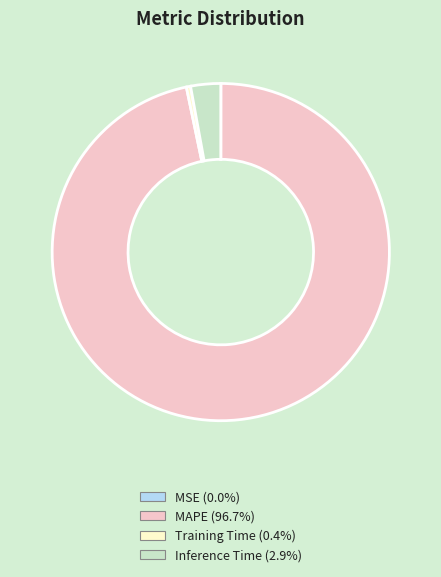

Do MAPE and Inference Time together represent more than half of the pie?

Yes